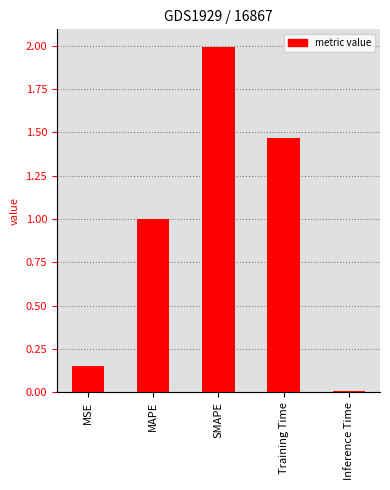

What is the label of the 2nd bar from the right?

Training Time